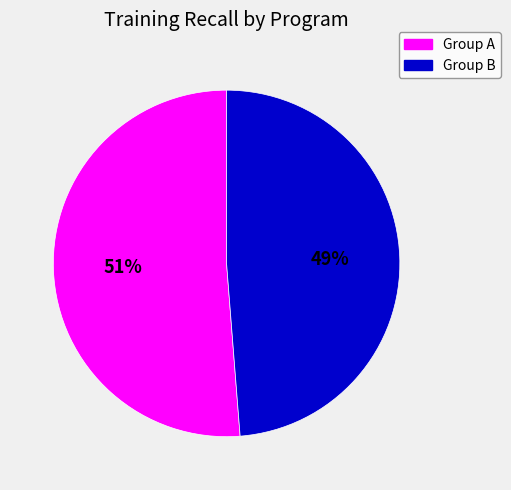

How many slices are in this pie chart?

2